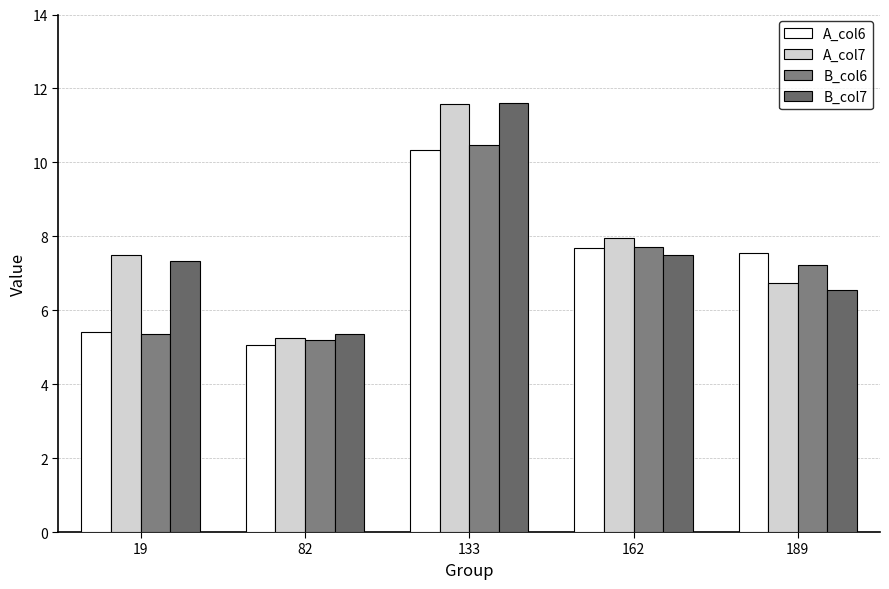

Which category has the highest value across all series?

133